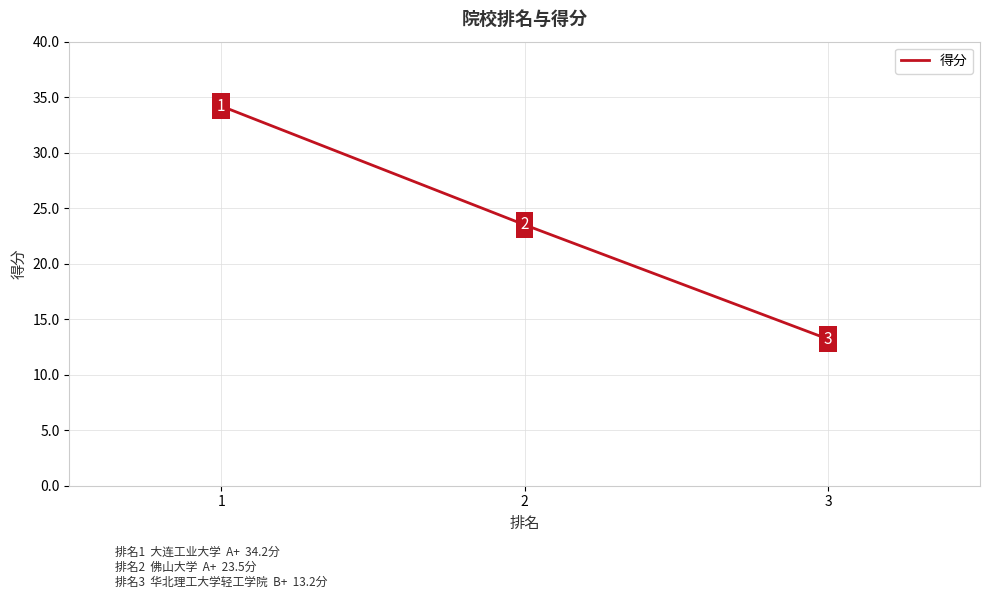

Approximately how many times larger is the value at 3 compared to 1?

0.4